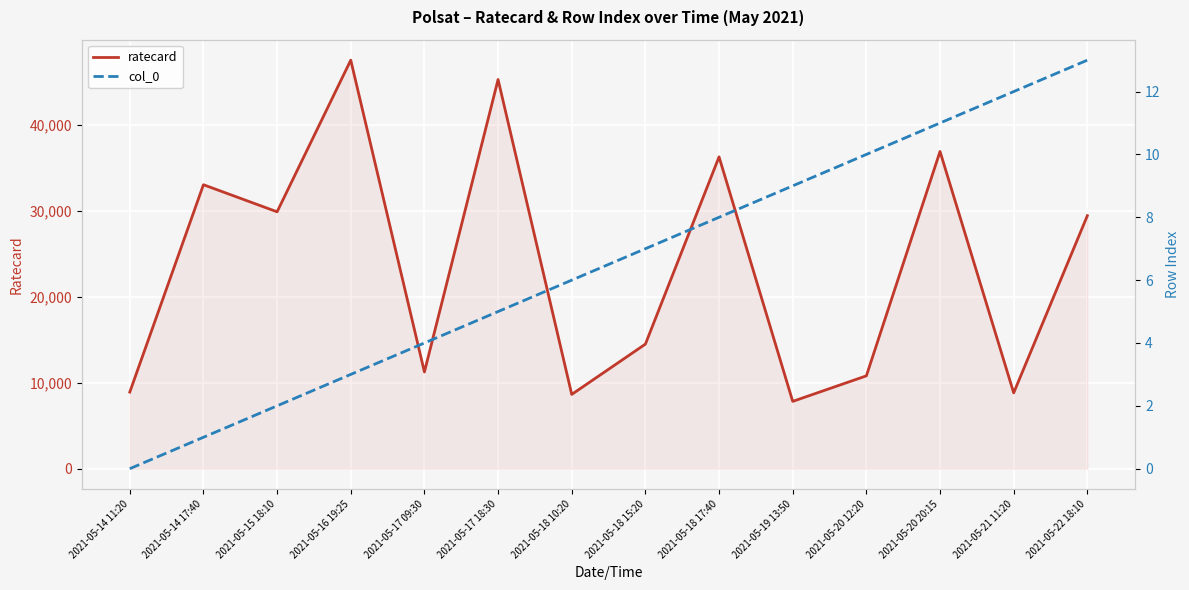

How many values in the col_0 series are below 7?

7